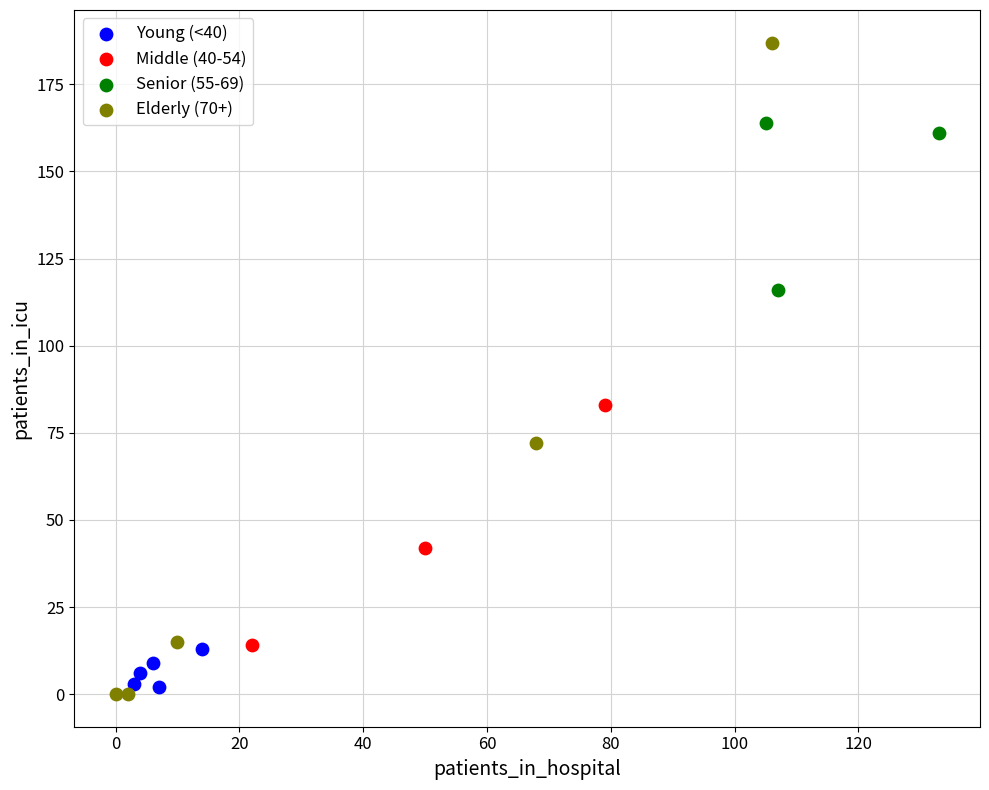

Which series contains the highest Y value?

Elderly (70+)